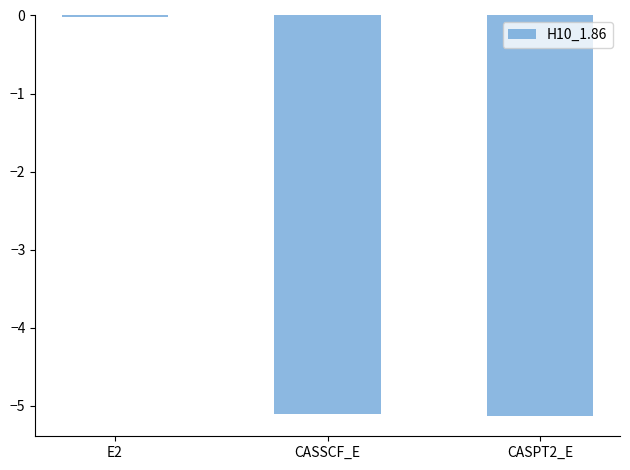

At which category does the chart reach its peak across all series?

E2